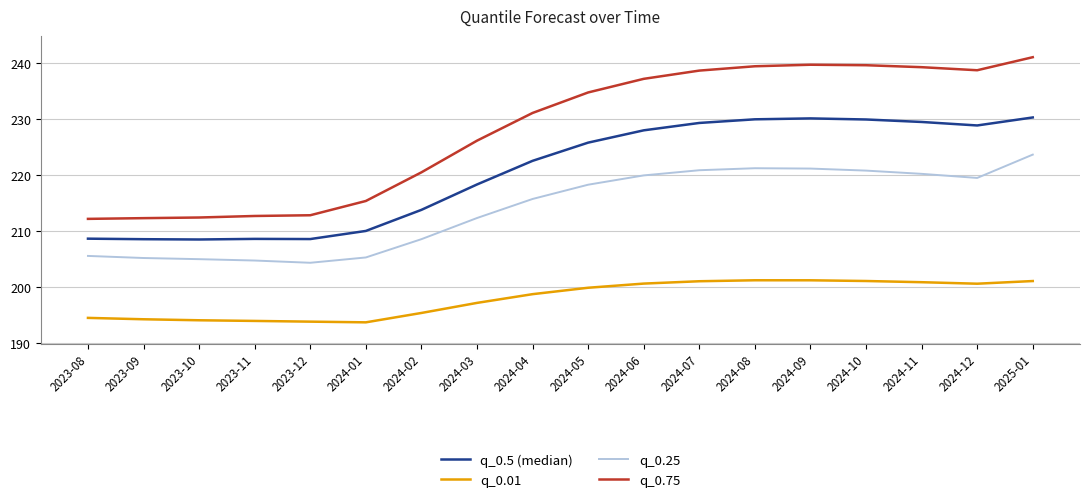

True or false: q_0.01 and q_0.25 intersect in this chart.

False